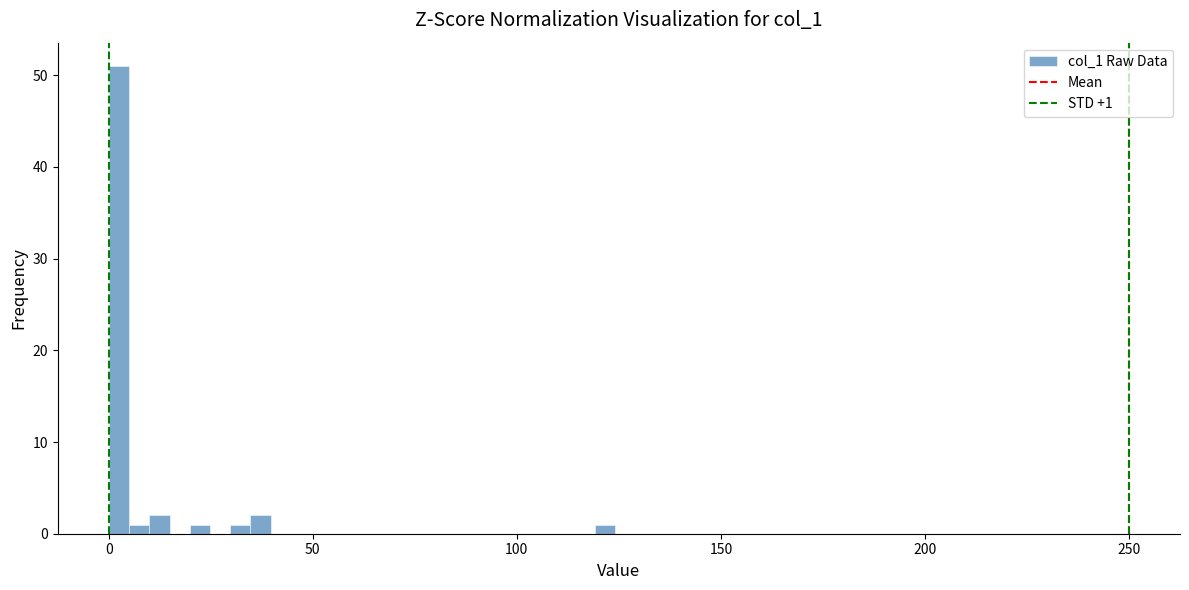

Around what value on the x-axis is the tallest bar? Give the approximate position of its centre, as read against the axis.

0